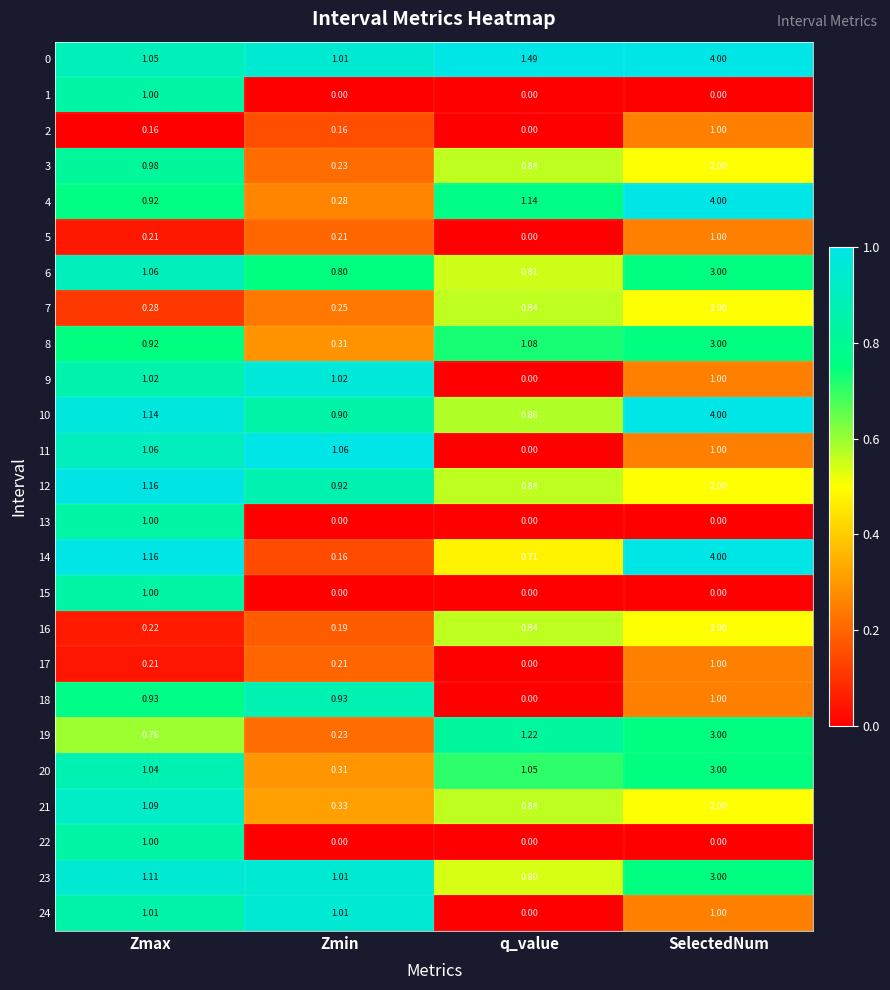

At which label does 10 first exceed 1?

Zmax